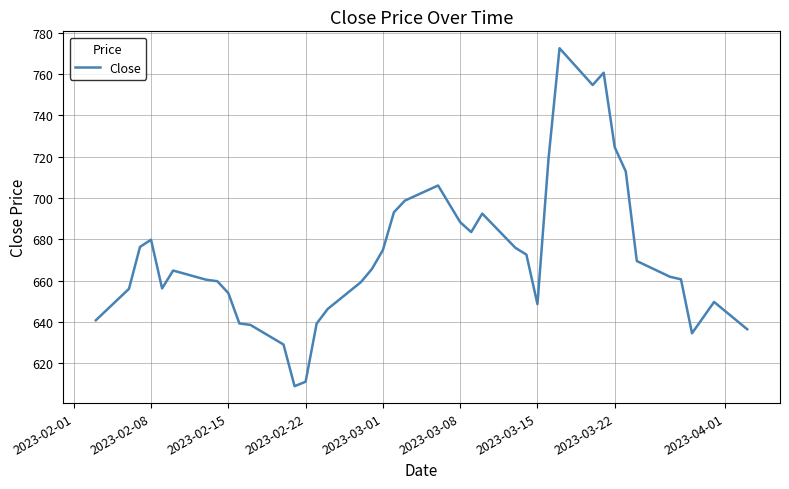

What is the smallest value displayed?

609.0